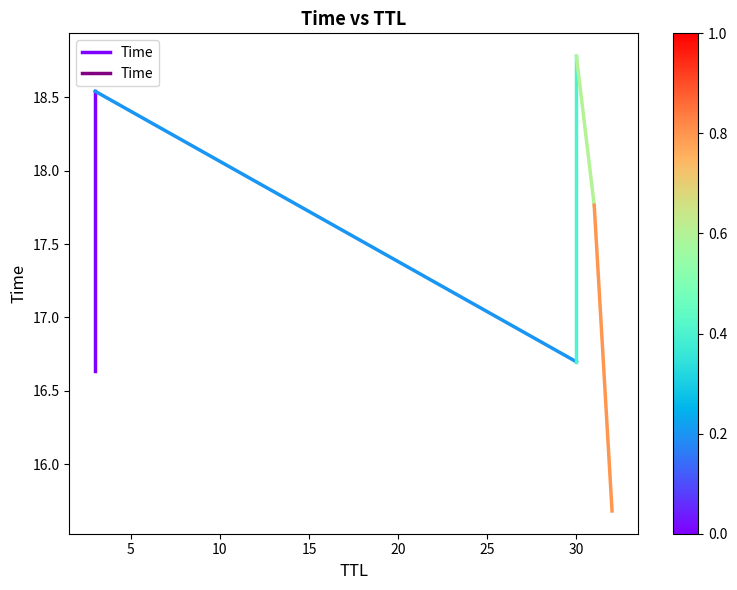

Is this an area chart (filled region under the line)?

No